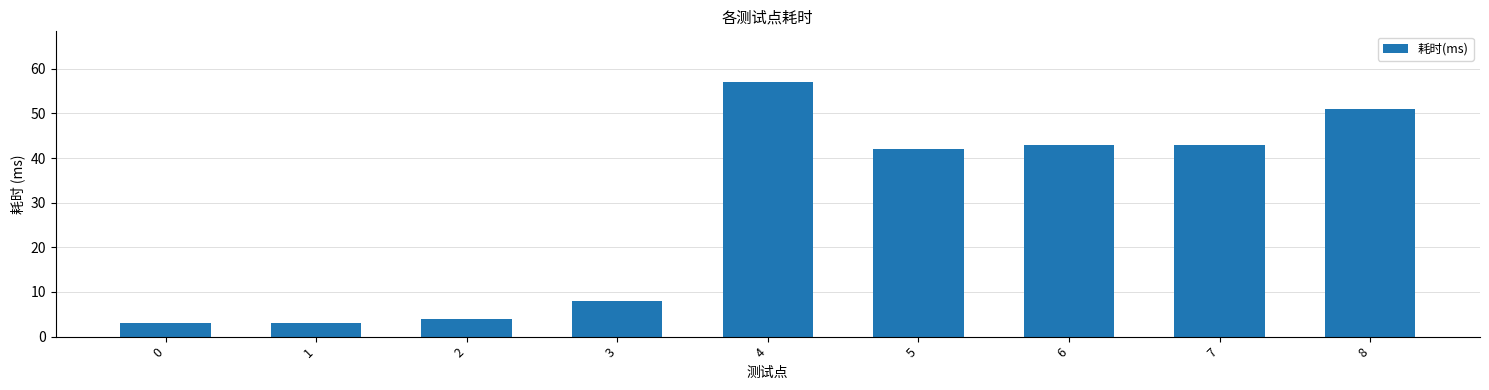

Between 4 and 7, which is larger?

4